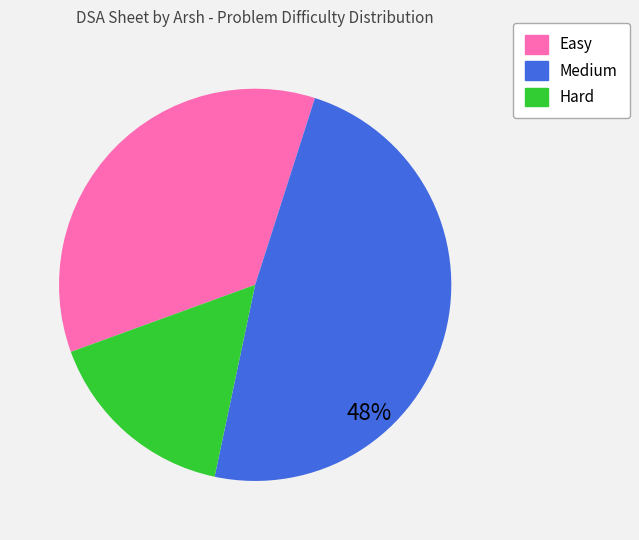

Do Hard and Easy together represent more than half of the pie?

Yes